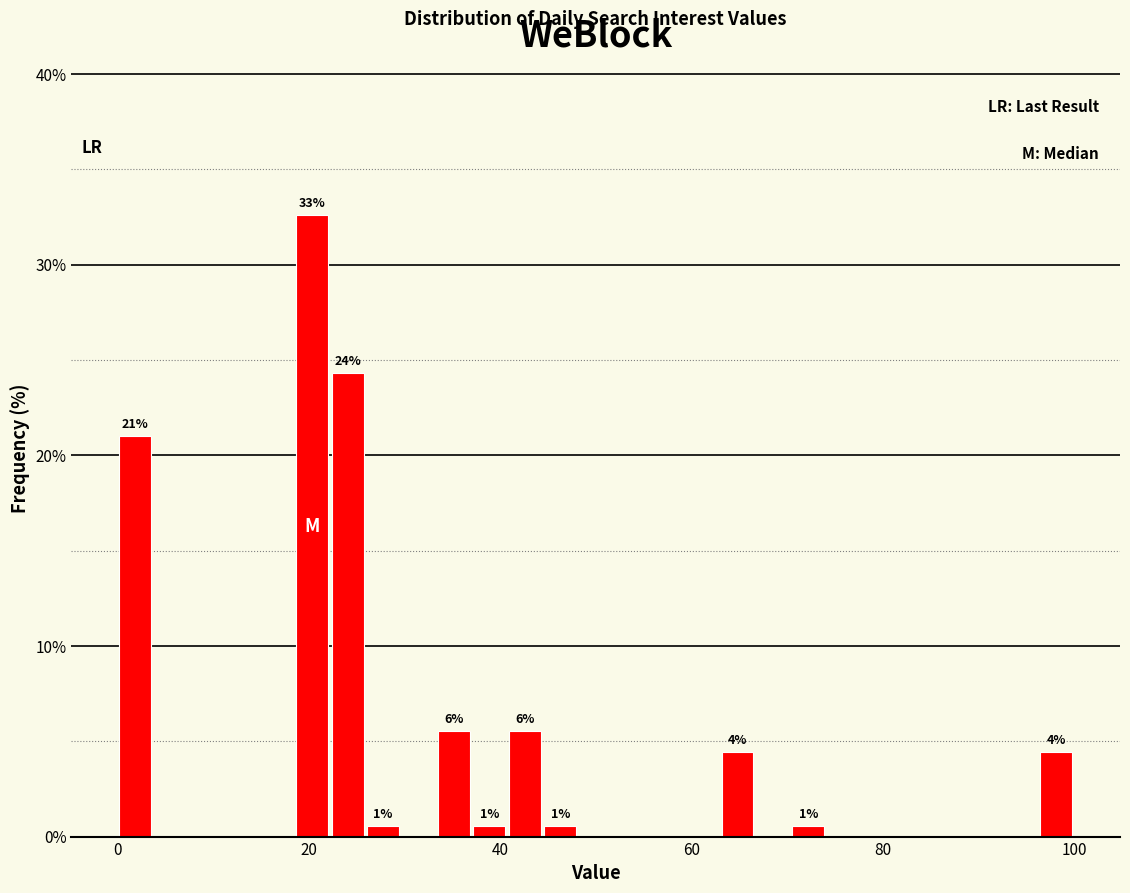

Read against the x-axis, roughly where is the centre of the tallest bar?

20